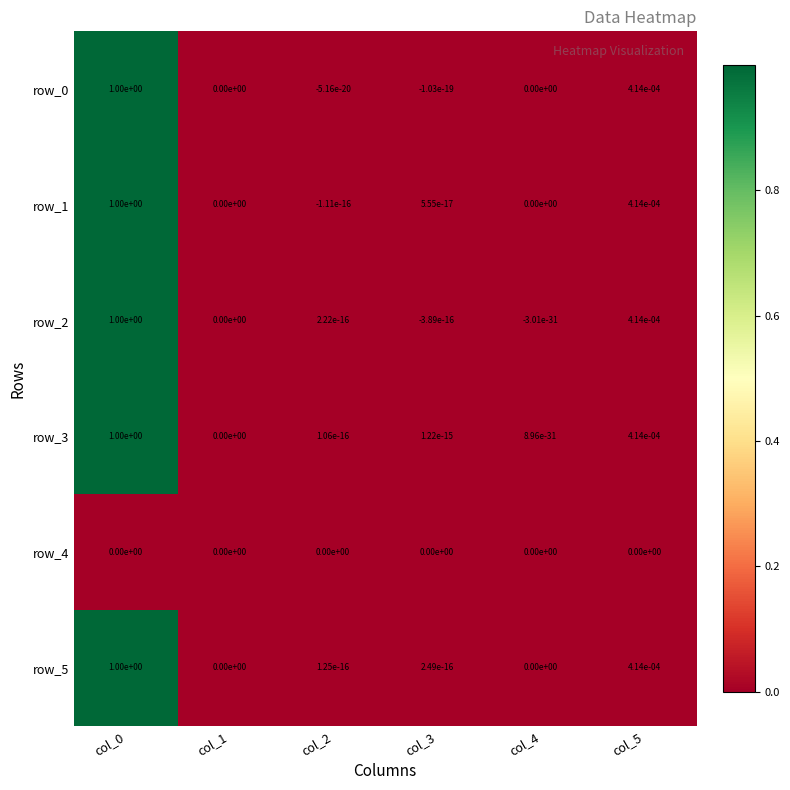

The row_5 series shows 1.0 at col_0. True or false?

True